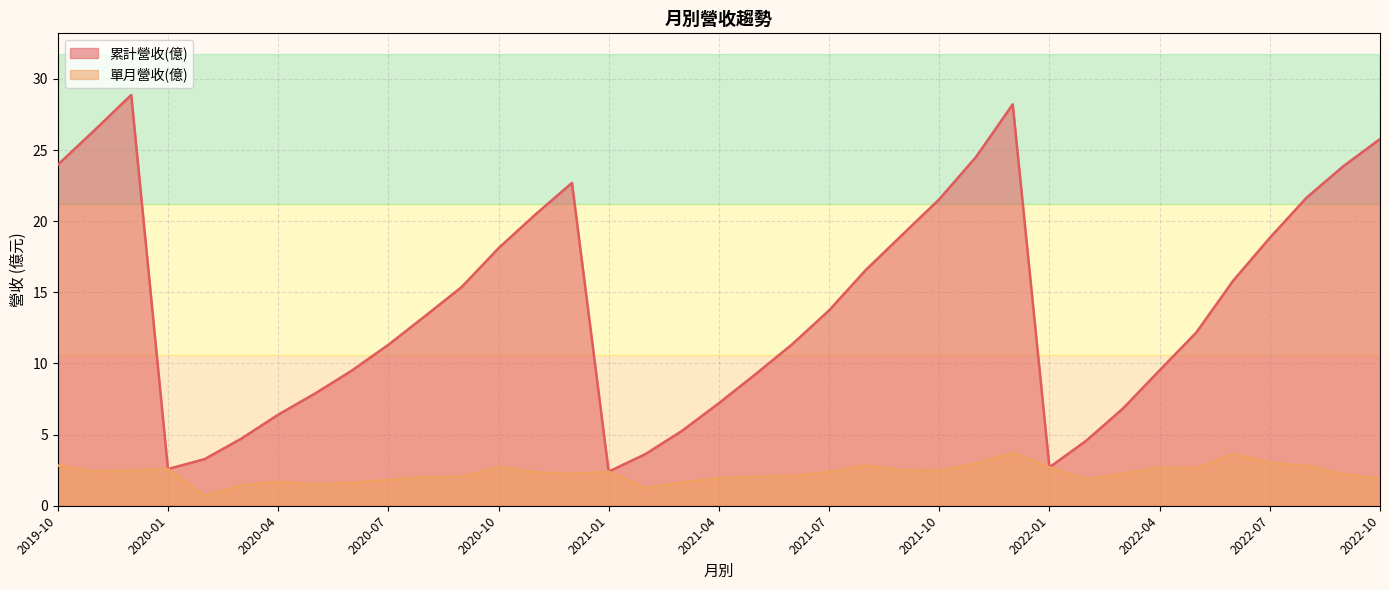

Where is 單月營收(億) nearest to the value 2?

2020-08